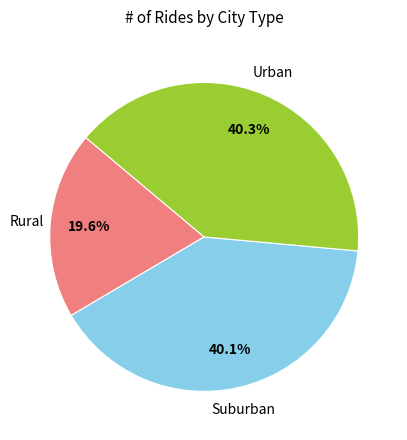

Is there any slice that represents more than half of the pie?

No